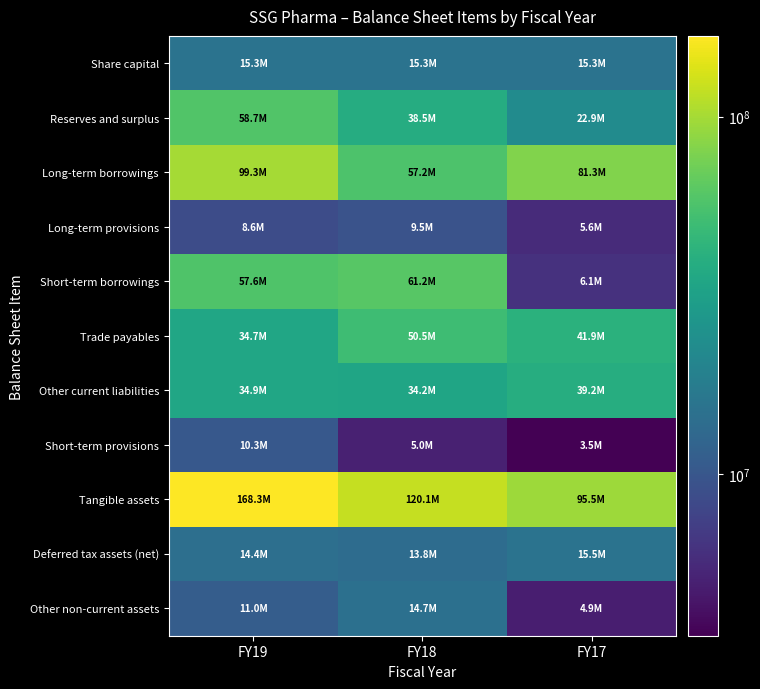

Count the number of categories in the chart.

3